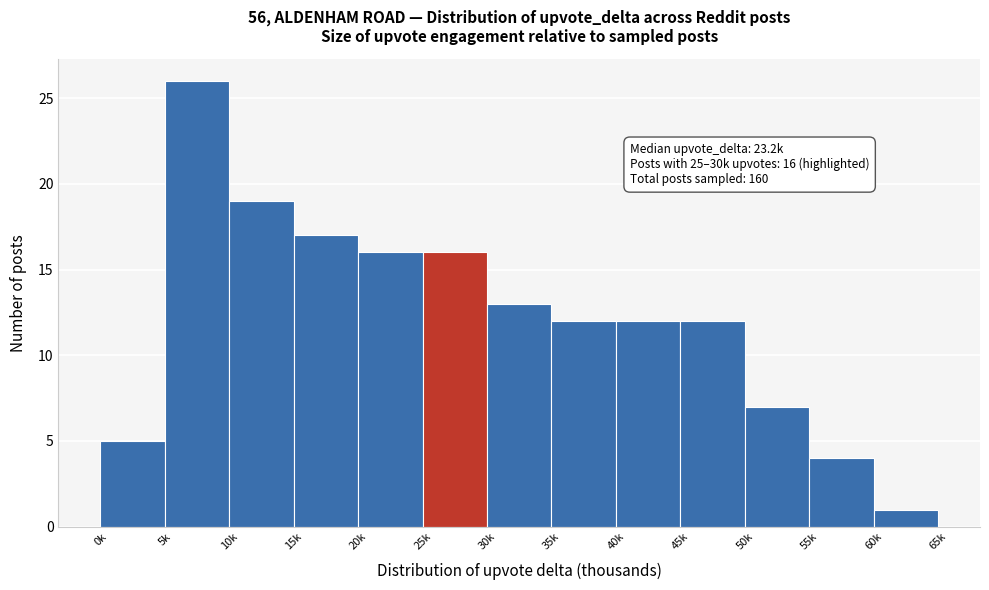

Reading left to right, transcribe all the data shown in this chart.

0k=5	5k=26	10k=19	15k=17	20k=16	25k=16	30k=13	35k=12	40k=12	45k=12	50k=7	55k=4	60k=1